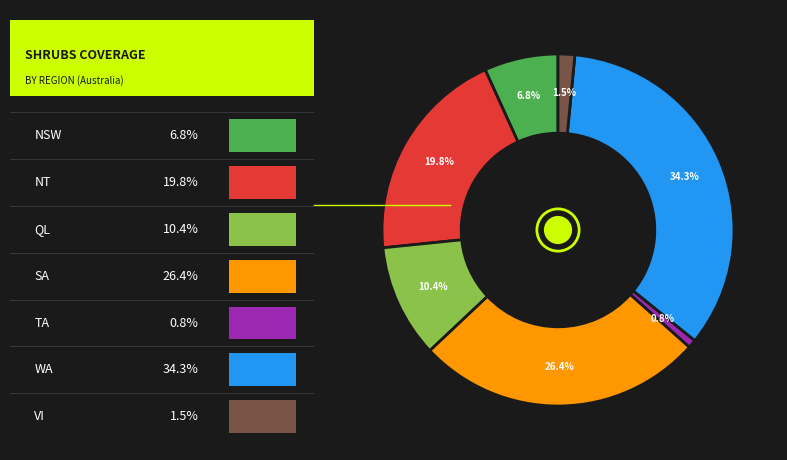

Does any single category account for the majority?

No